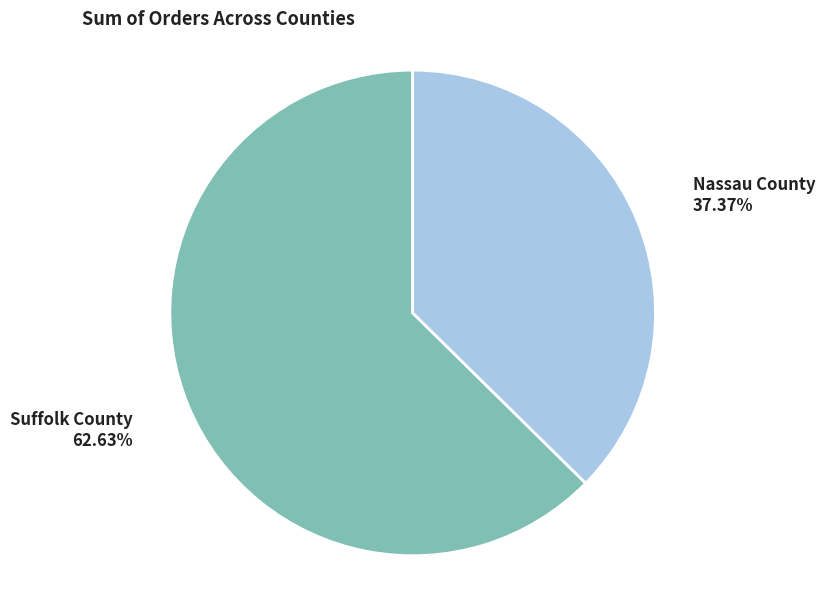

To the nearest percent, what is the difference between the largest and smallest slice percentages?

25%